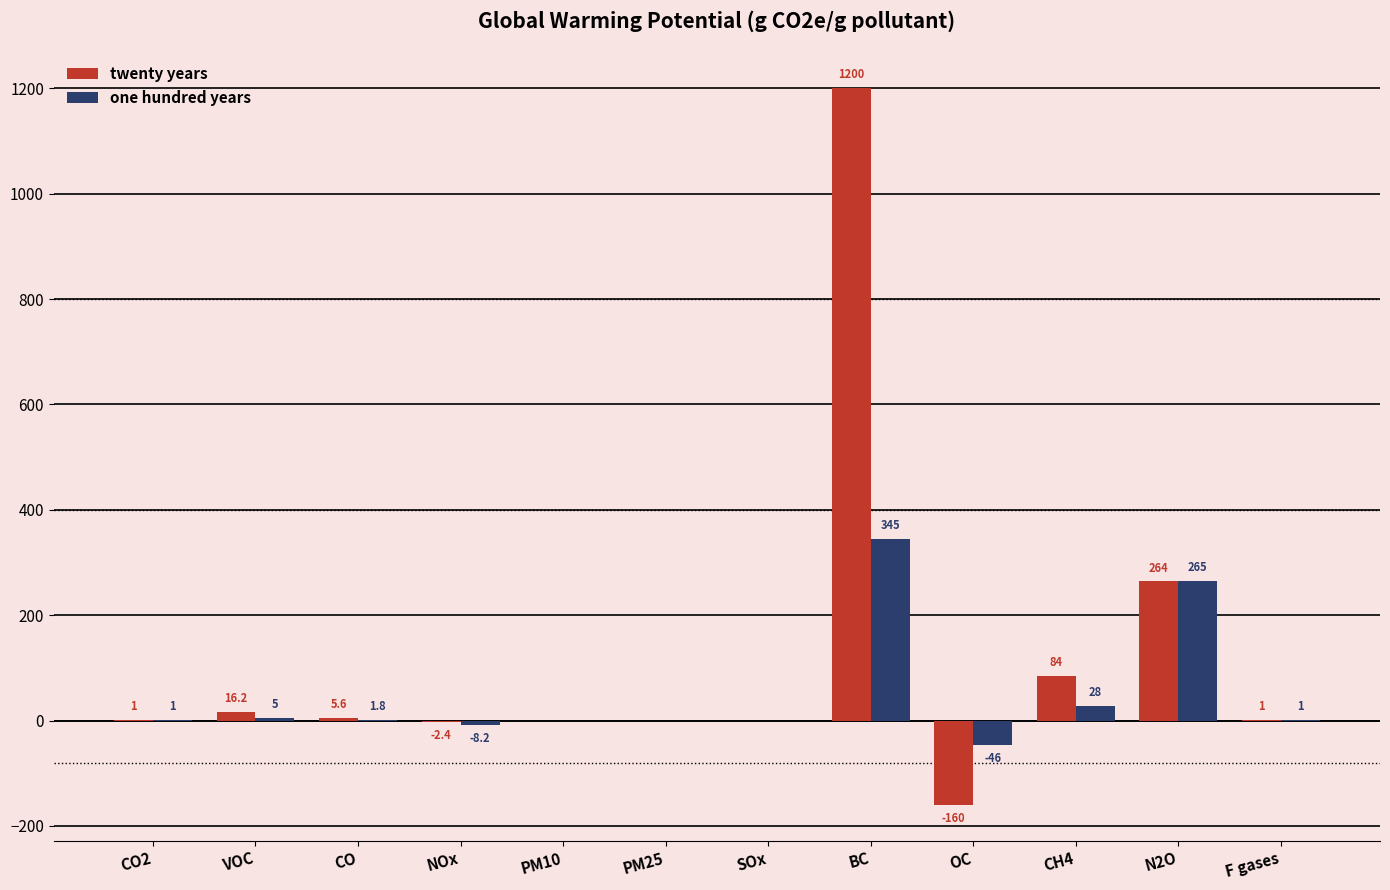

Which category has the highest value in the twenty years series?

BC